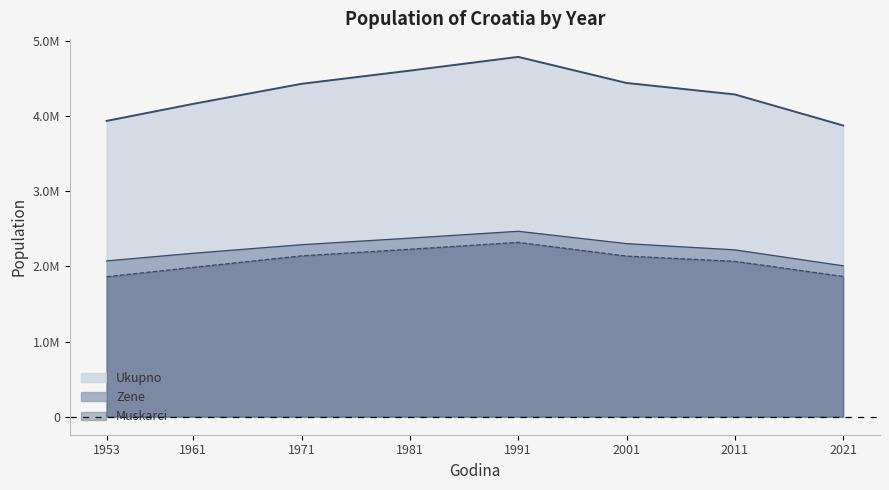

Reading right to left, list all the values displayed in this chart.

Ukupno: 3871833	4284889	4437460	4784265	4601469	4426221	4159696	3933022
Muskarci: 1865129	2066335	2135900	2318623	2226890	2139048	1986204	1861229
Zene: 2006704	2218554	2301560	2465642	2374579	2287173	2173492	2071793